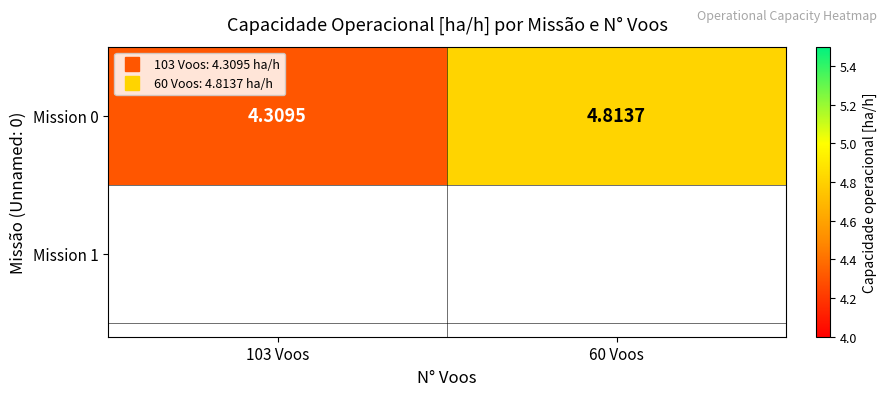

What is the minimum value shown in the chart?

4.3